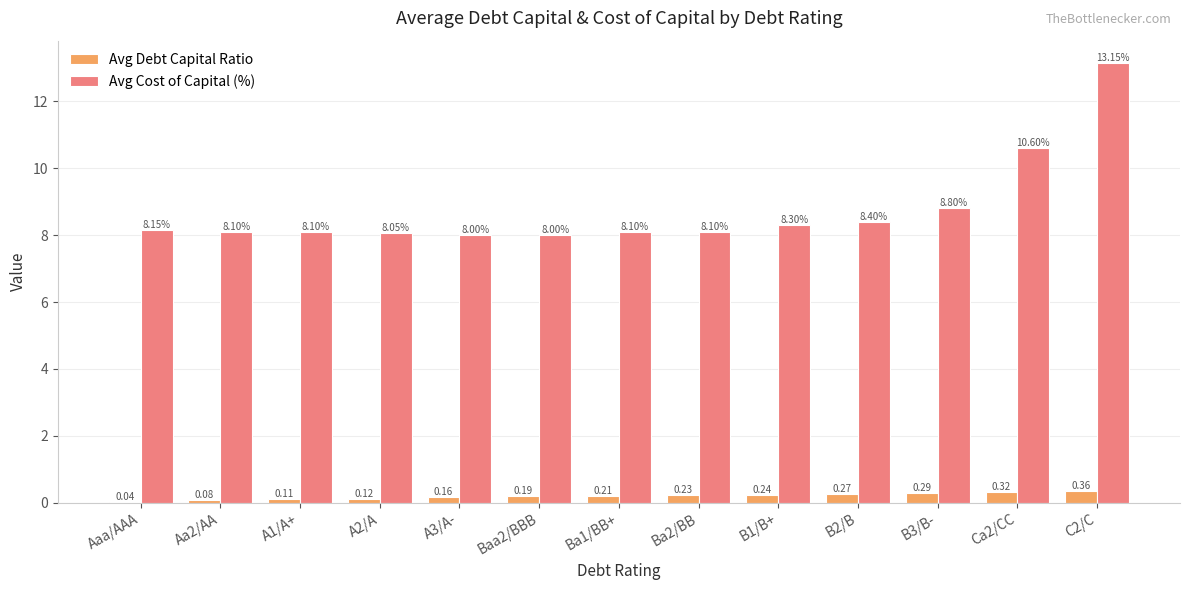

Between Aaa/AAA and Ba2/BB, which series saw the biggest shift?

Avg Debt Capital Ratio